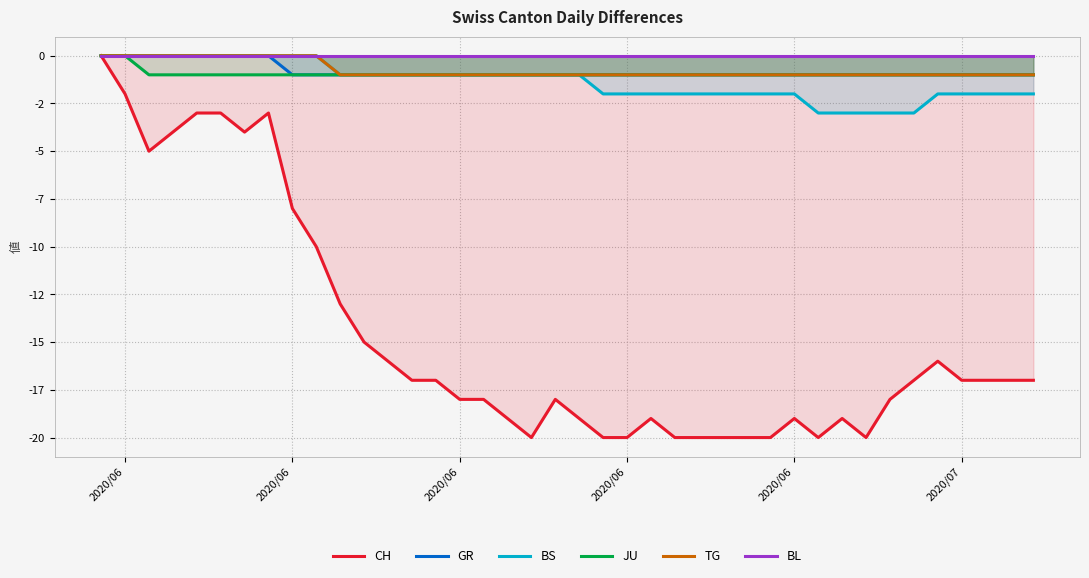

Read the JU value at 2020/07.

-1